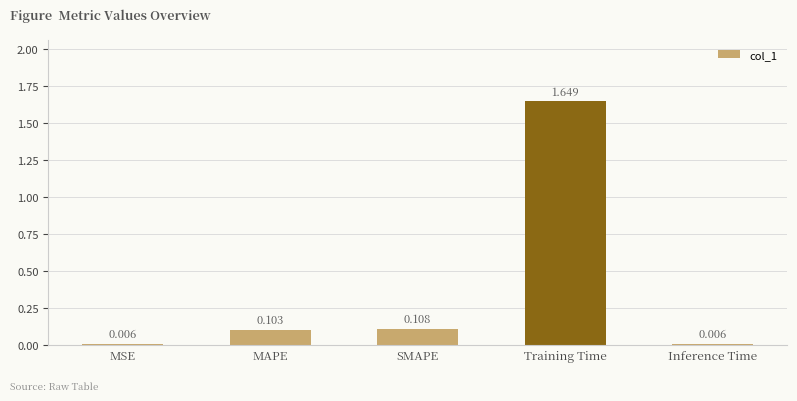

Which category has the highest value across all series?

Training Time